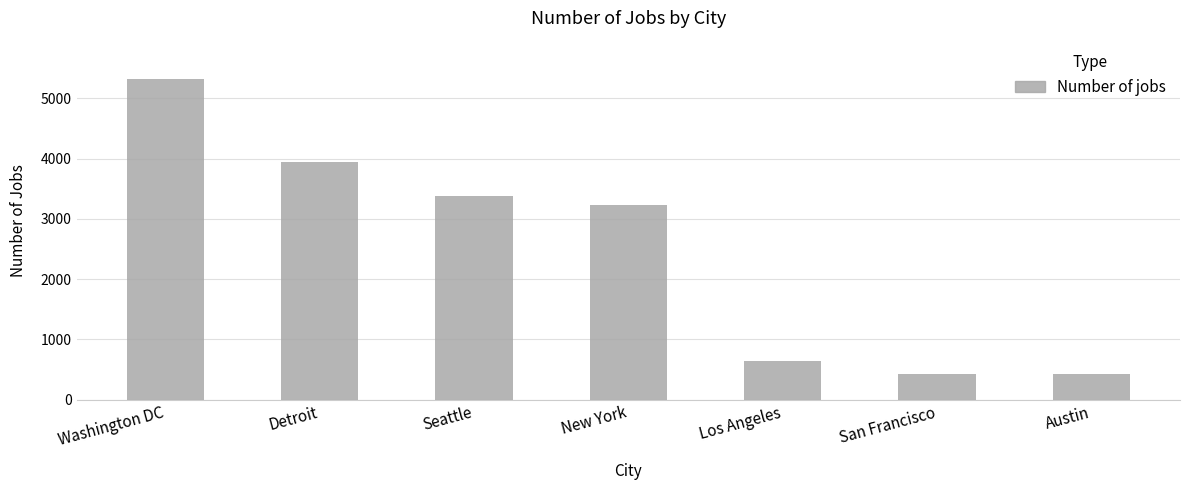

The value at Los Angeles is 640. True or false?

True